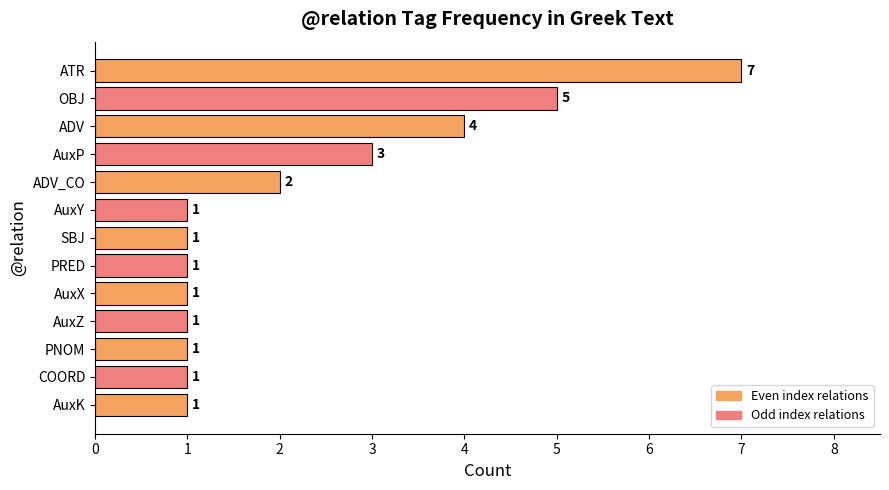

Count the number of categories in the chart.

13